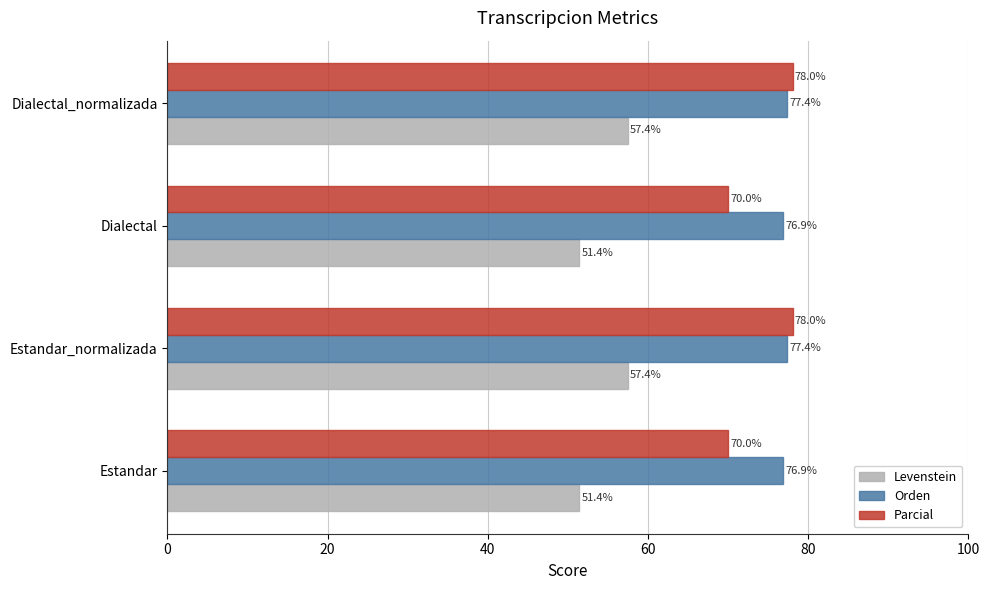

What is the approximate value of Levenstein at Dialectal_normalizada?

57.4